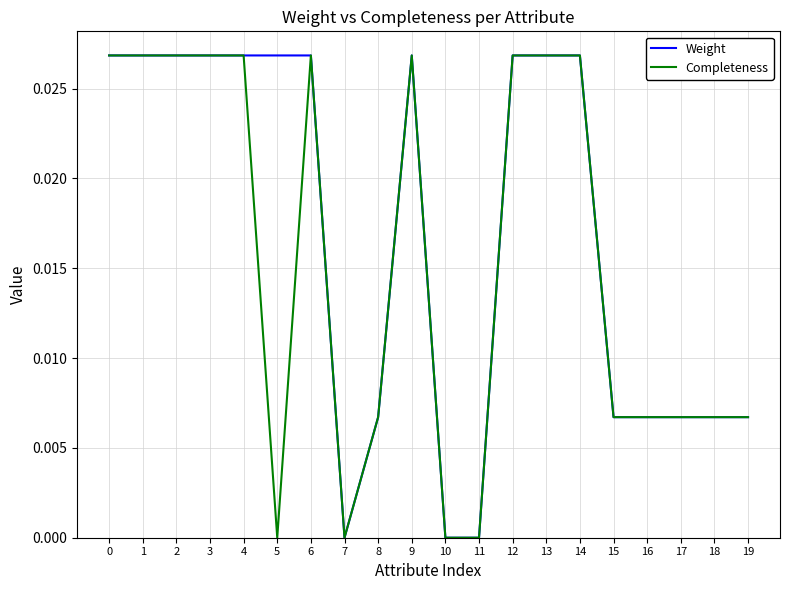

Count the number of categories in the chart.

20